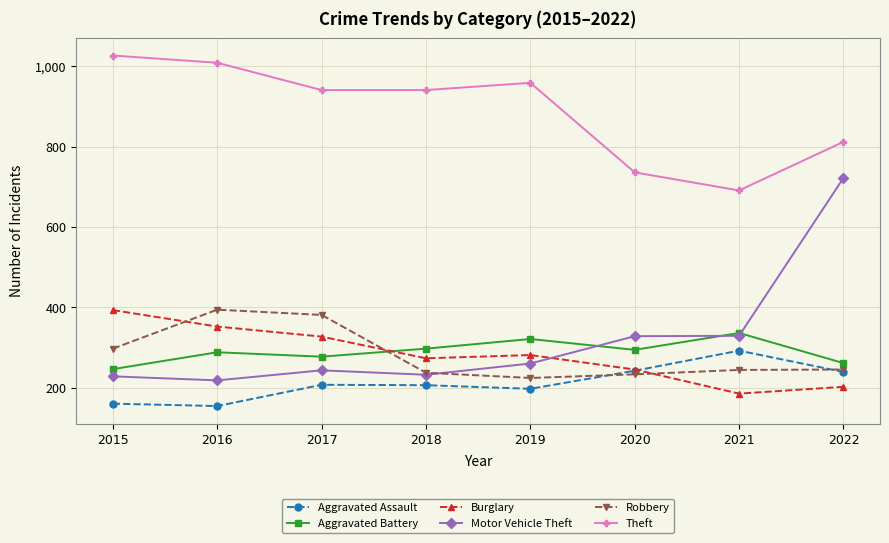

How many values in the Aggravated Battery series are below 294?

4